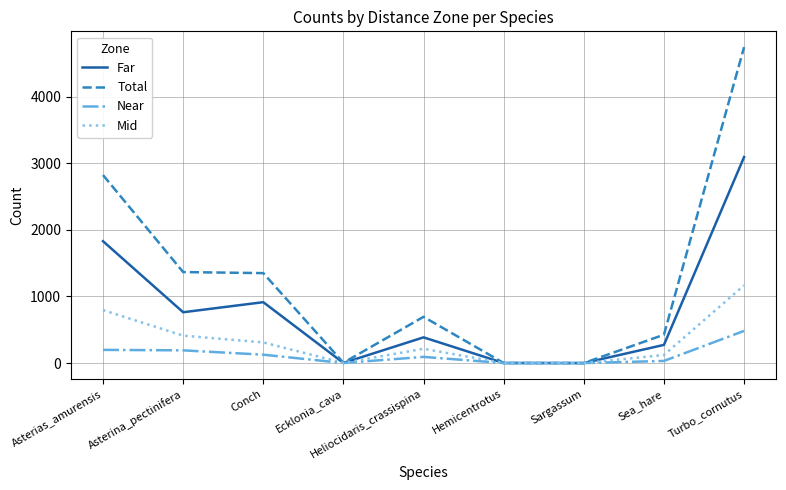

How many series are shown in this chart?

4